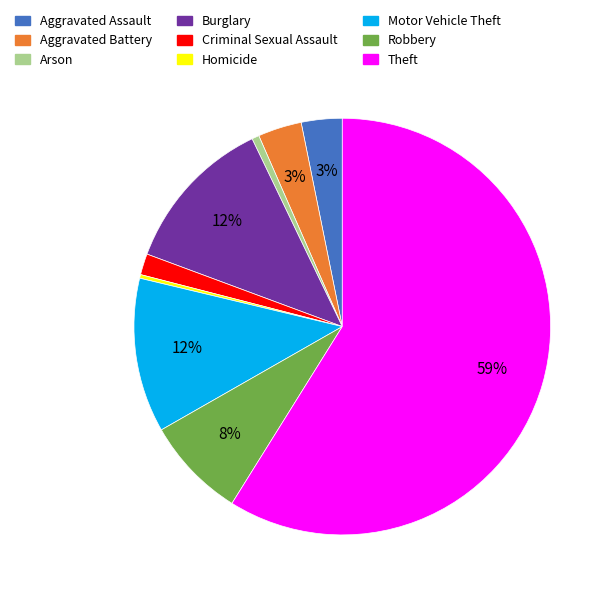

True or false: Burglary accounts for 12% of the total.

True